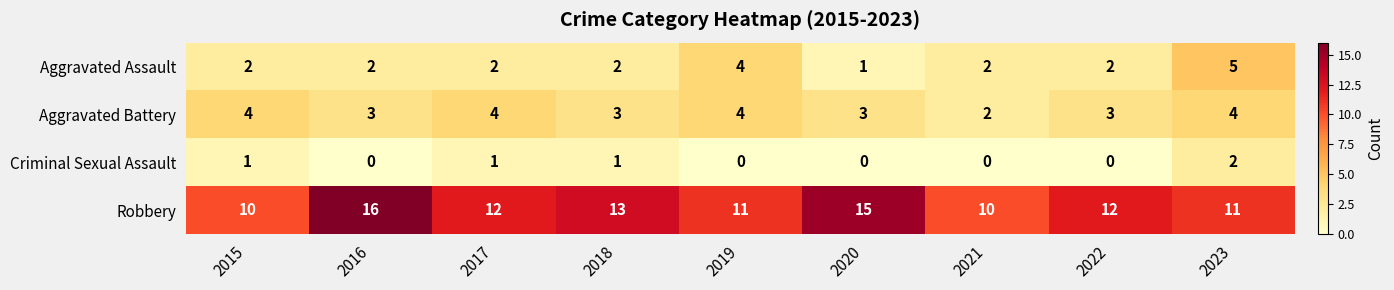

The value of Criminal Sexual Assault at 2015 is 0. True or false?

False